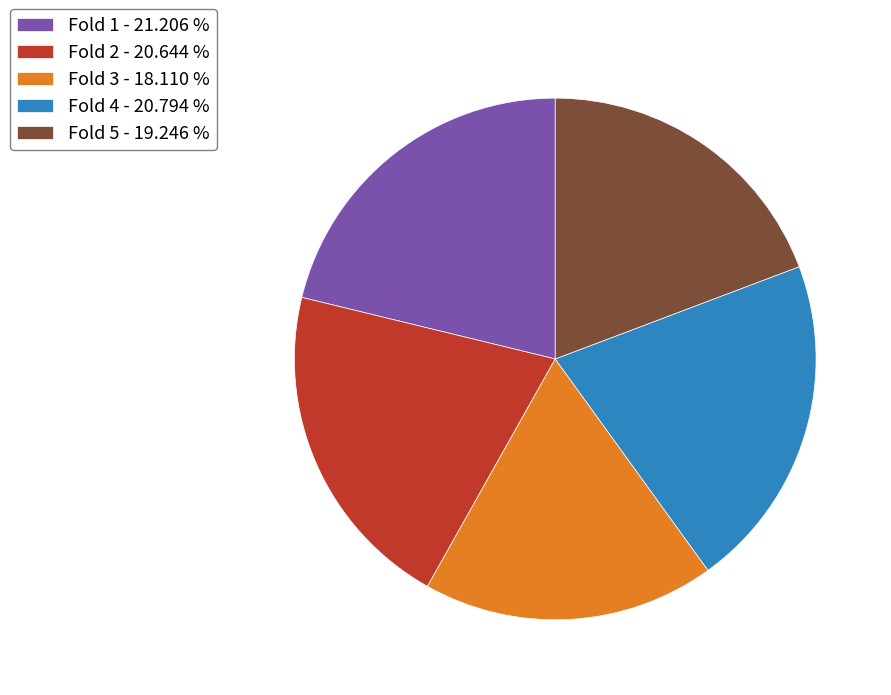

Which category has the smallest portion of the pie?

Fold 3 - 18.110 %